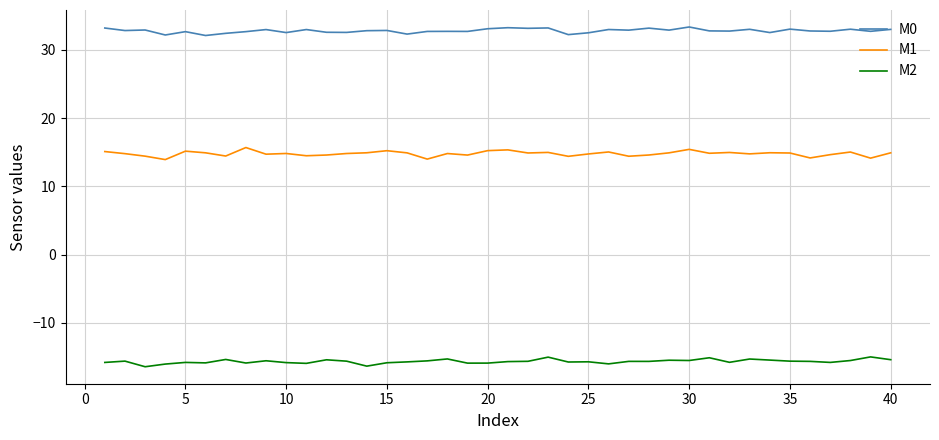

Which series has the largest total across all categories?

M0